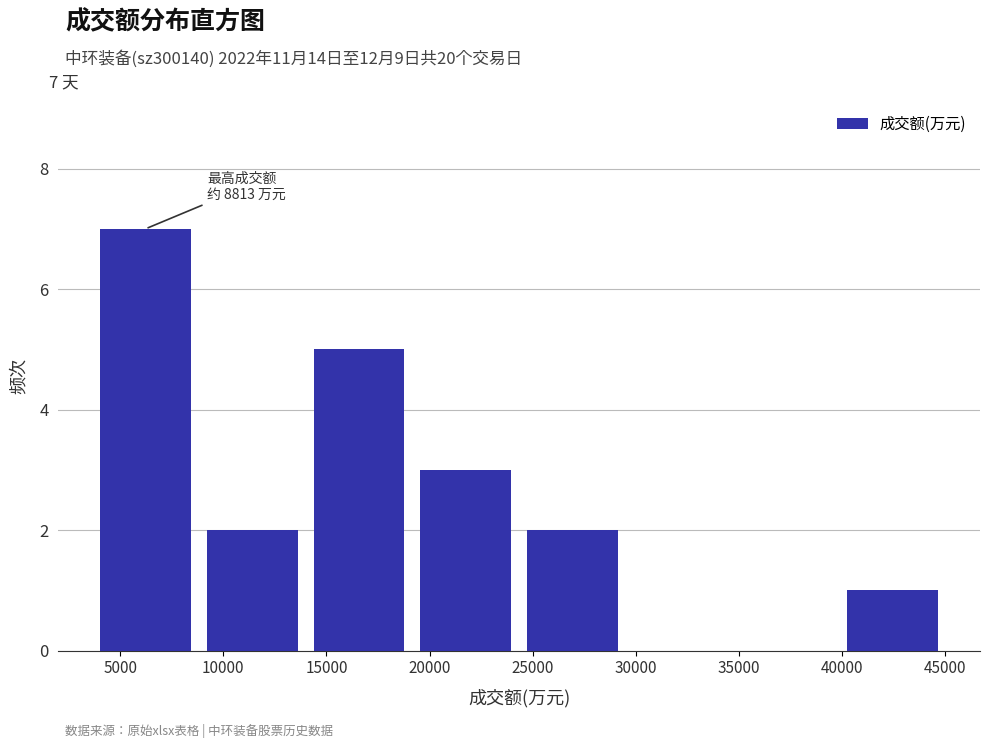

Over which range of the x-axis is the bar tallest?

3500 to 9000